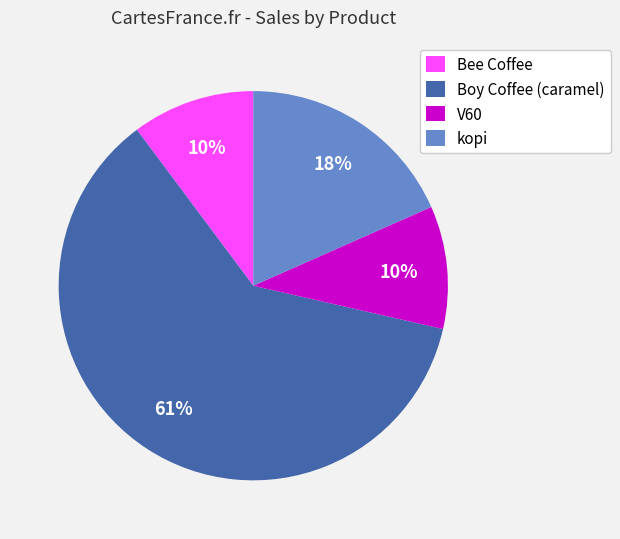

Which slice is the largest?

Boy Coffee (caramel)